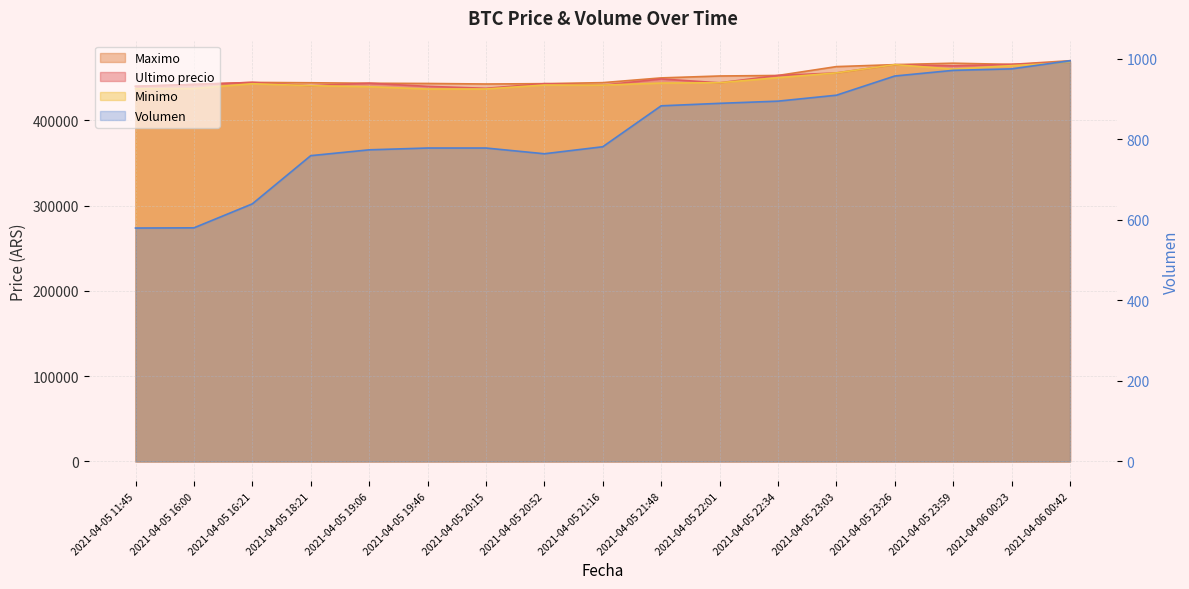

What is the approximate value of Volumen at 2021-04-05 22:01?

889.4